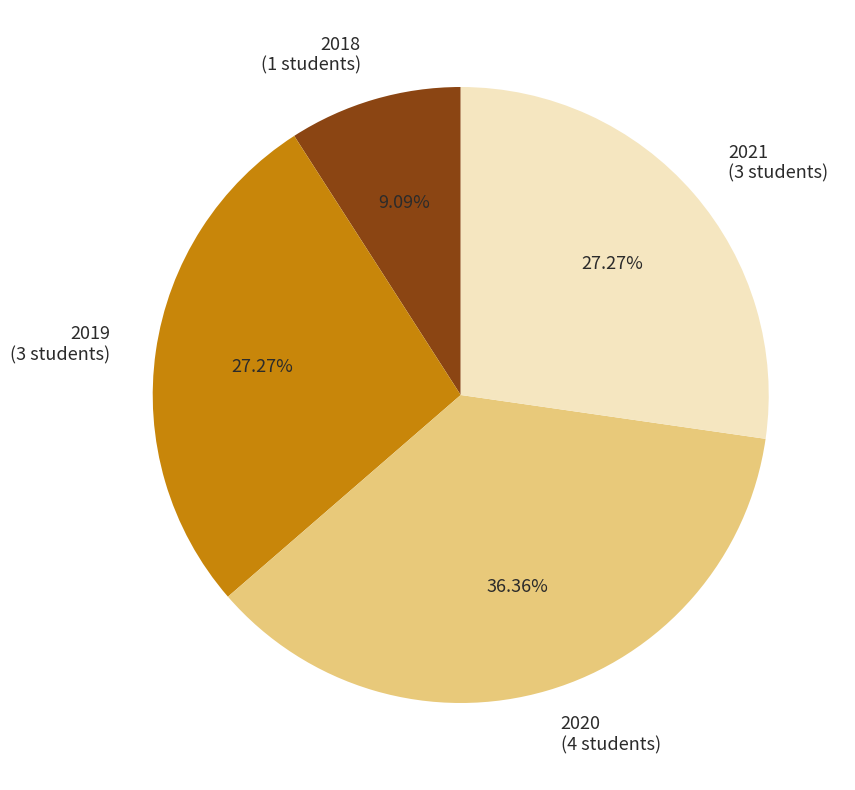

Count the number of slices in the pie.

4